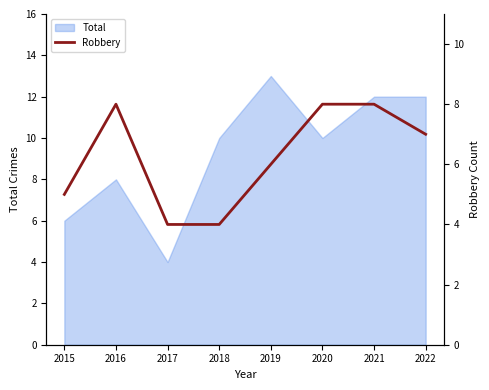

Does the chart display data point markers on the line(s)?

No